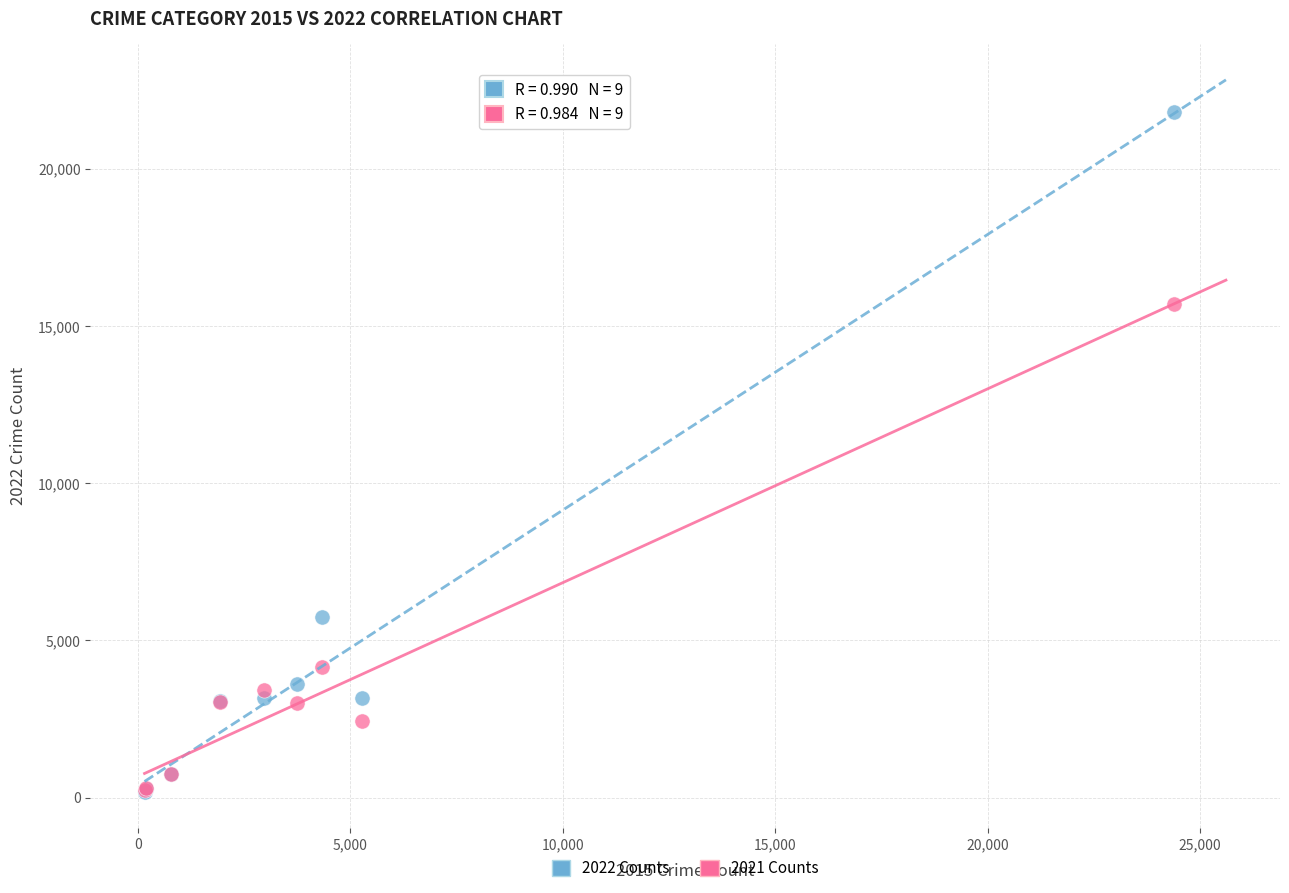

Which series has the widest spread of Y values?

2022 Counts